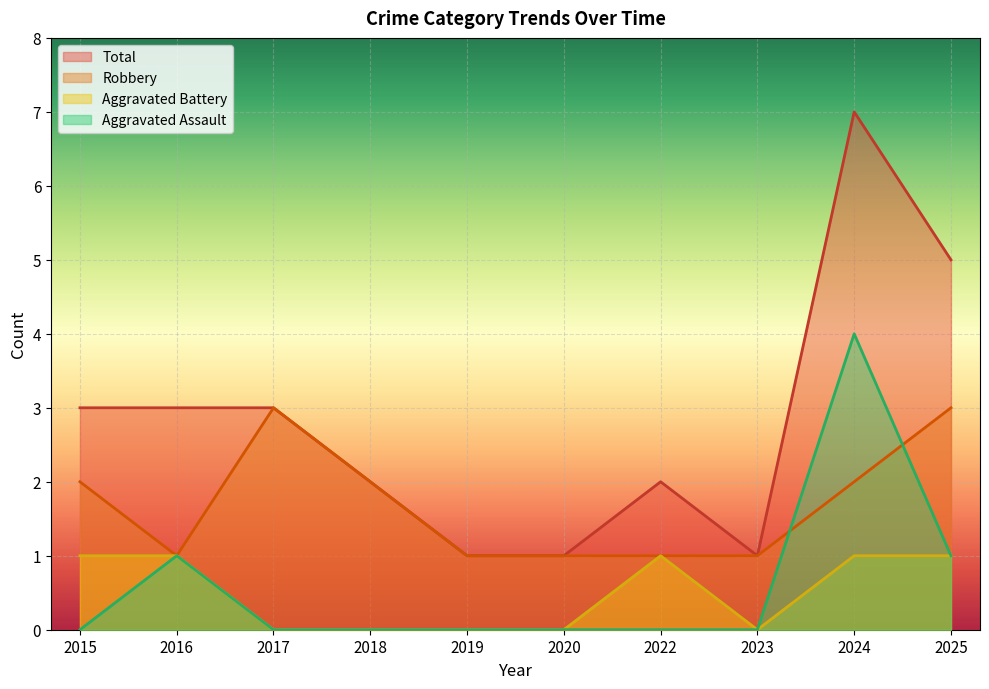

Reading left to right, what are all the values shown in this chart?

Aggravated Assault: 2015=0	2016=1	2017=0	2018=0	2019=0	2020=0	2022=0	2023=0	2024=4	2025=1
Aggravated Battery: 2015=1	2016=1	2017=0	2018=0	2019=0	2020=0	2022=1	2023=0	2024=1	2025=1
Robbery: 2015=2	2016=1	2017=3	2018=2	2019=1	2020=1	2022=1	2023=1	2024=2	2025=3
Total: 2015=3	2016=3	2017=3	2018=2	2019=1	2020=1	2022=2	2023=1	2024=7	2025=5